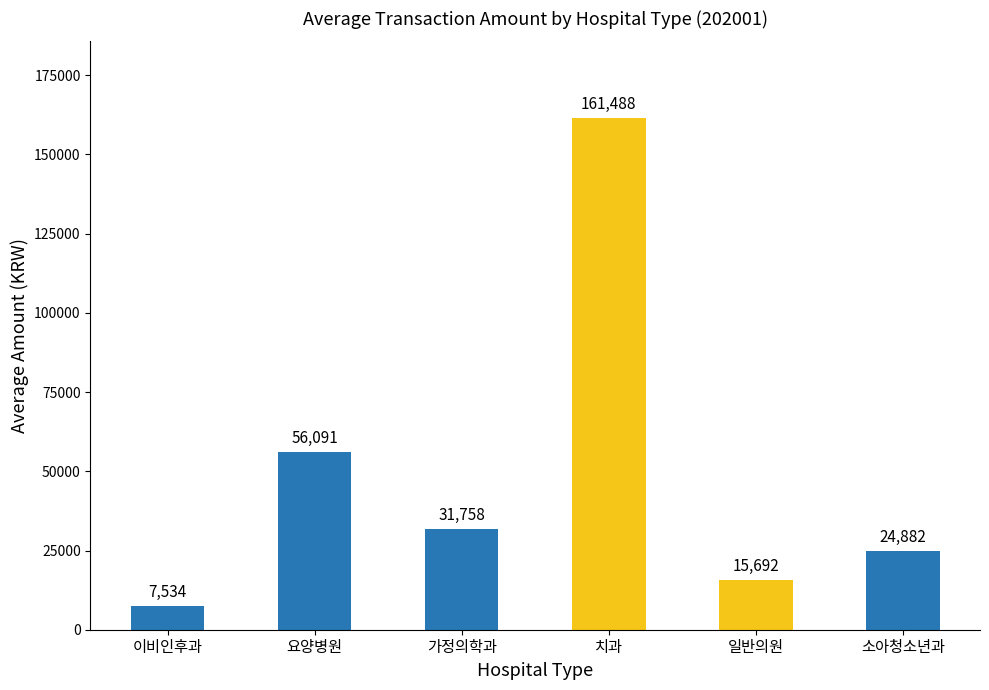

At which category does the chart reach its minimum across all series?

이비인후과